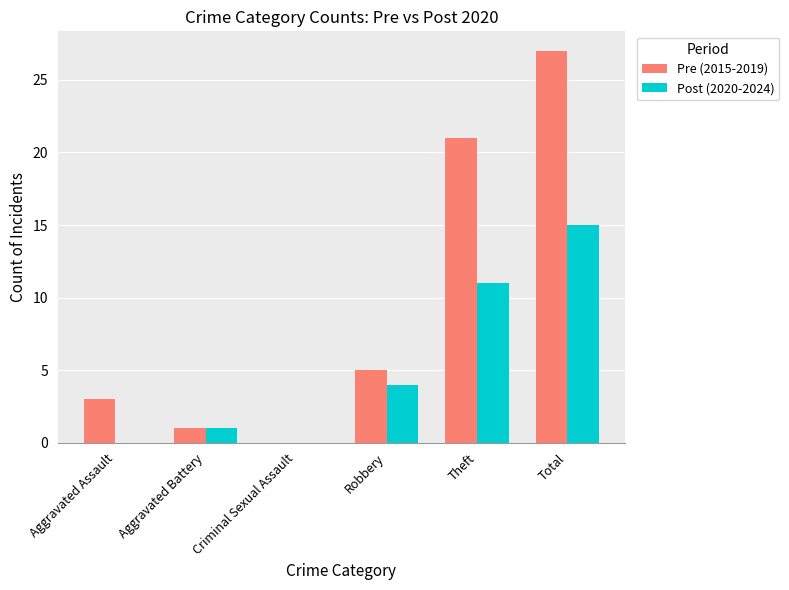

Which series changed the most between Criminal Sexual Assault and Theft?

Pre (2015-2019)